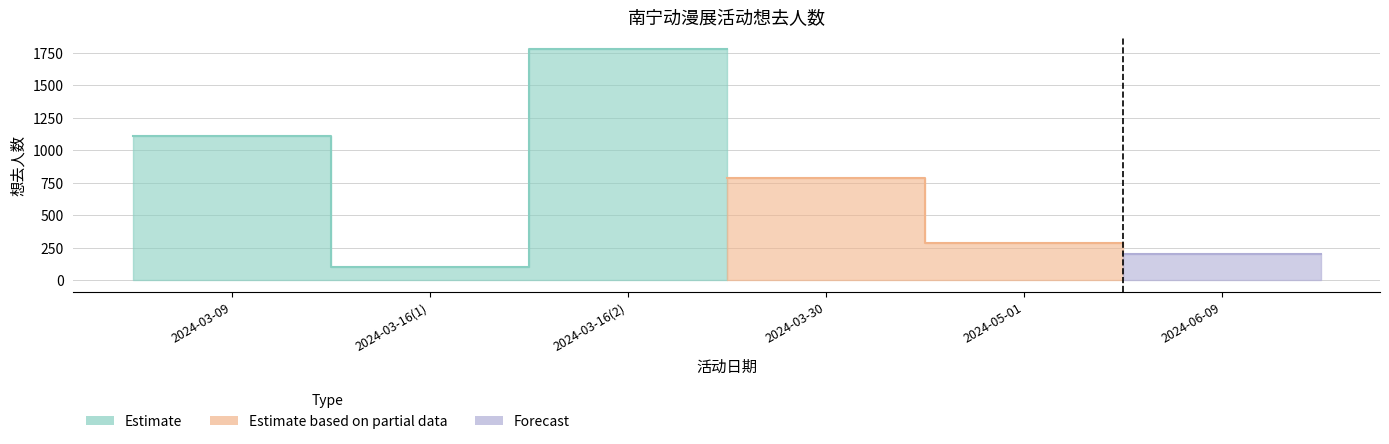

Where is the first local maximum?

2024-03-16(2)